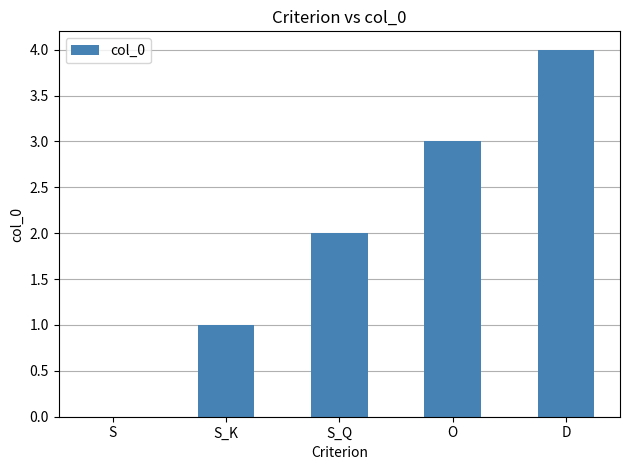

Which has a higher value, S_Q or S_K?

S_Q